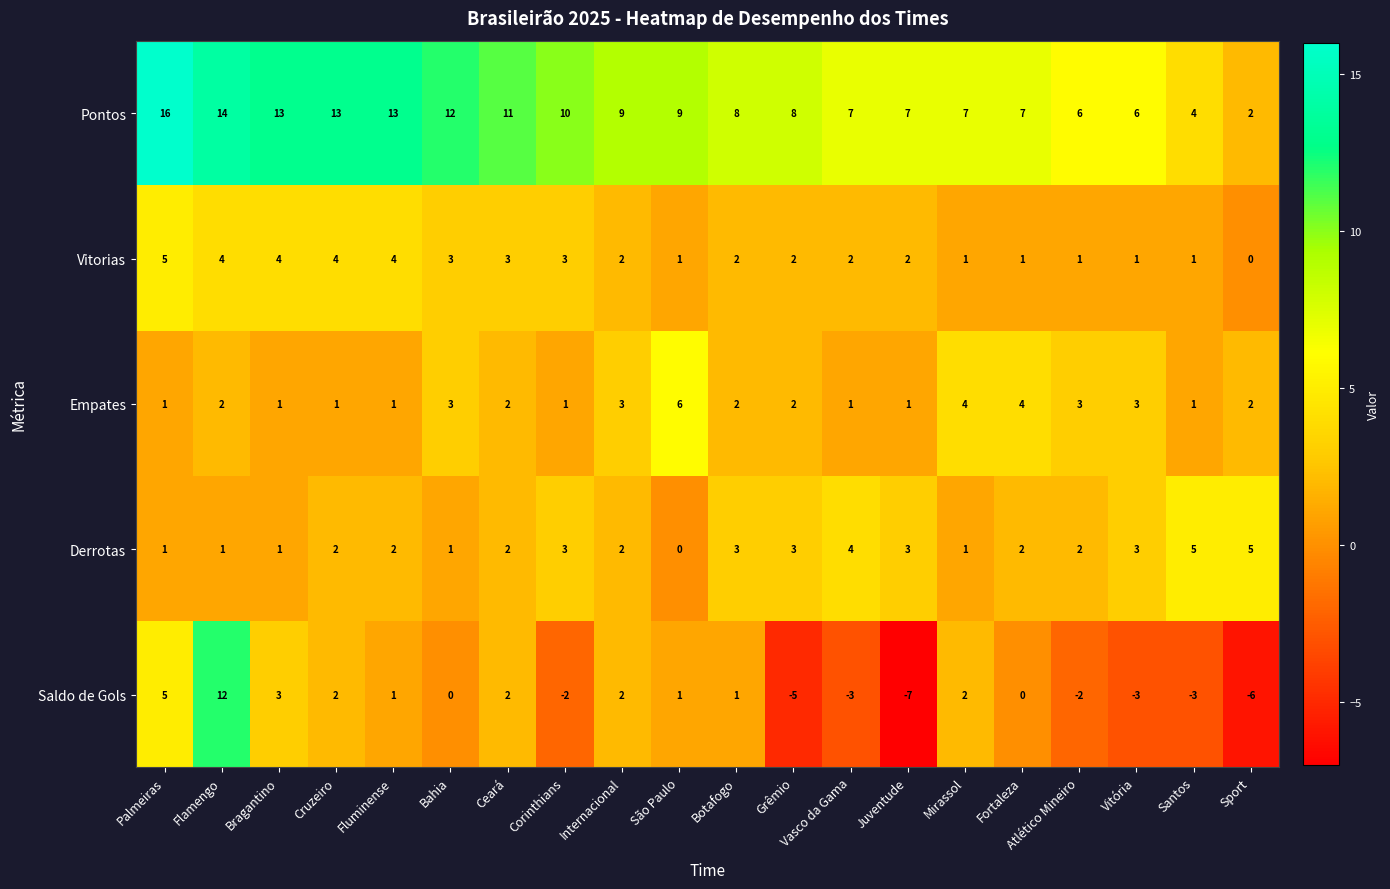

Which series has the widest spread of values?

Saldo de Gols